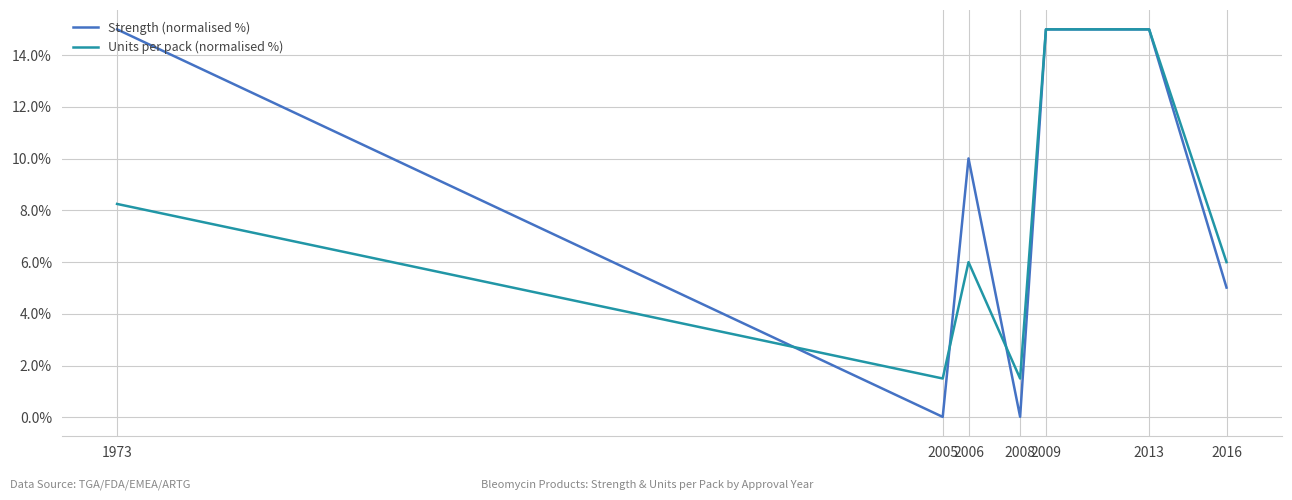

At 2005, list the series in order from smallest to largest.

Strength (normalised %), Units per pack (normalised %)